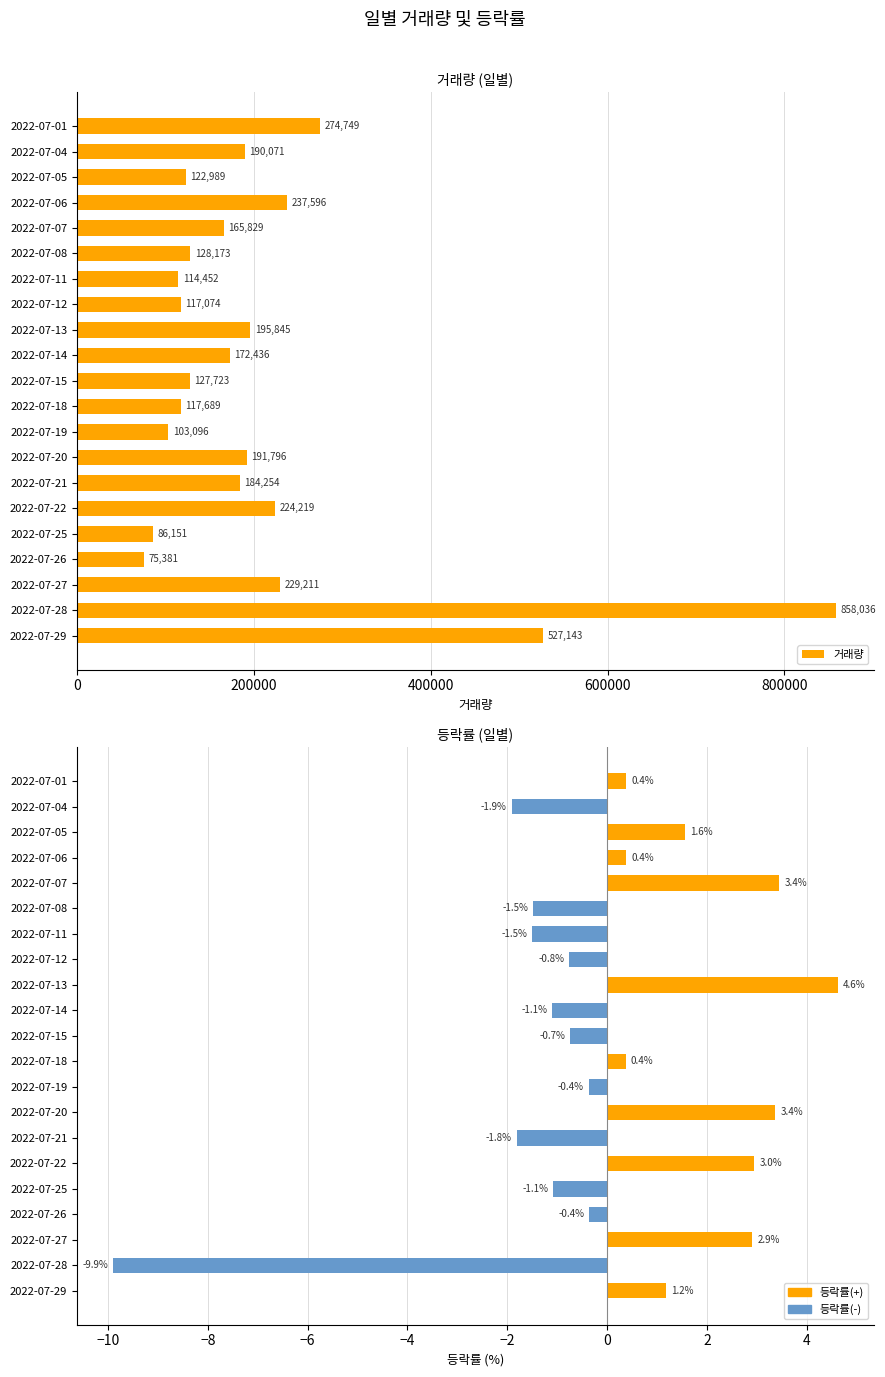

Rank the categories by 거래량 value from lowest to highest.

2022-07-26, 2022-07-25, 2022-07-19, 2022-07-11, 2022-07-12, 2022-07-18, 2022-07-05, 2022-07-15, 2022-07-08, 2022-07-07, 2022-07-14, 2022-07-21, 2022-07-04, 2022-07-20, 2022-07-13, 2022-07-22, 2022-07-27, 2022-07-06, 2022-07-01, 2022-07-29, 2022-07-28